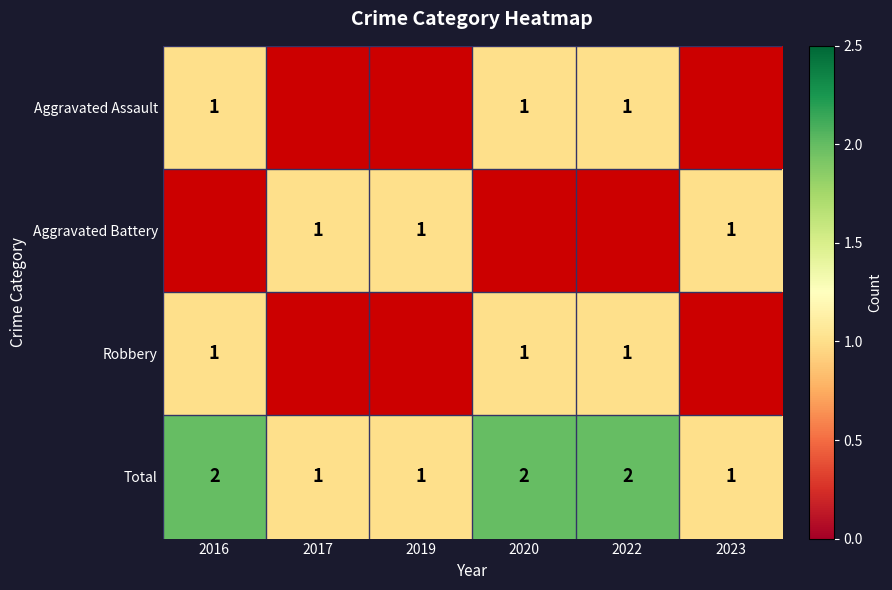

What is the sum of the Total values at 2023 and 2016?

3